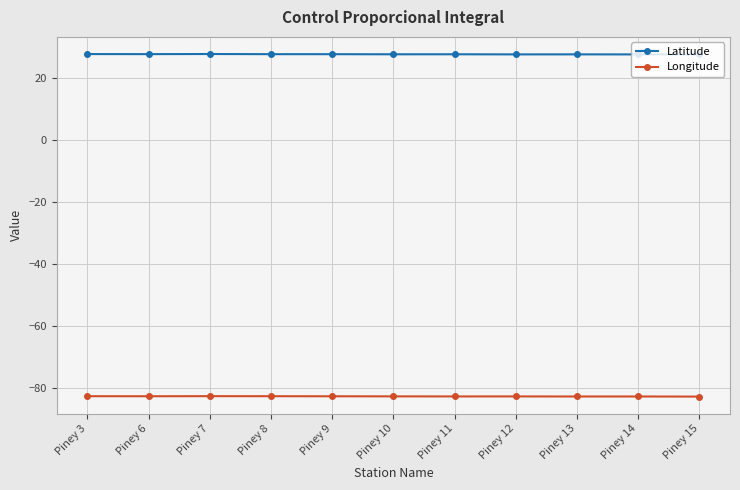

What is the difference between the highest and lowest values at Piney 3?

110.2